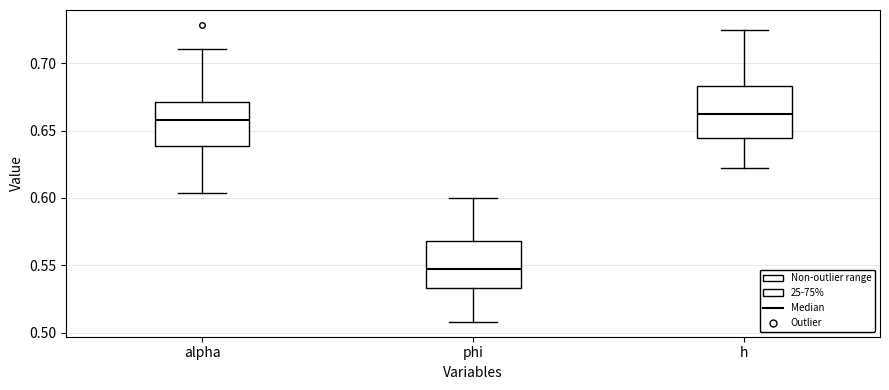

Reading left to right, read every box against the y-axis: the position of its median line, the range the box covers, and the ends of its whiskers. The values are not printed on the chart, so give them approximately, as read against the axis.

alpha: median 0.660, box 0.640 to 0.670, whiskers 0.605 to 0.710
phi: median 0.545, box 0.535 to 0.570, whiskers 0.510 to 0.600
h: median 0.660, box 0.645 to 0.685, whiskers 0.620 to 0.725